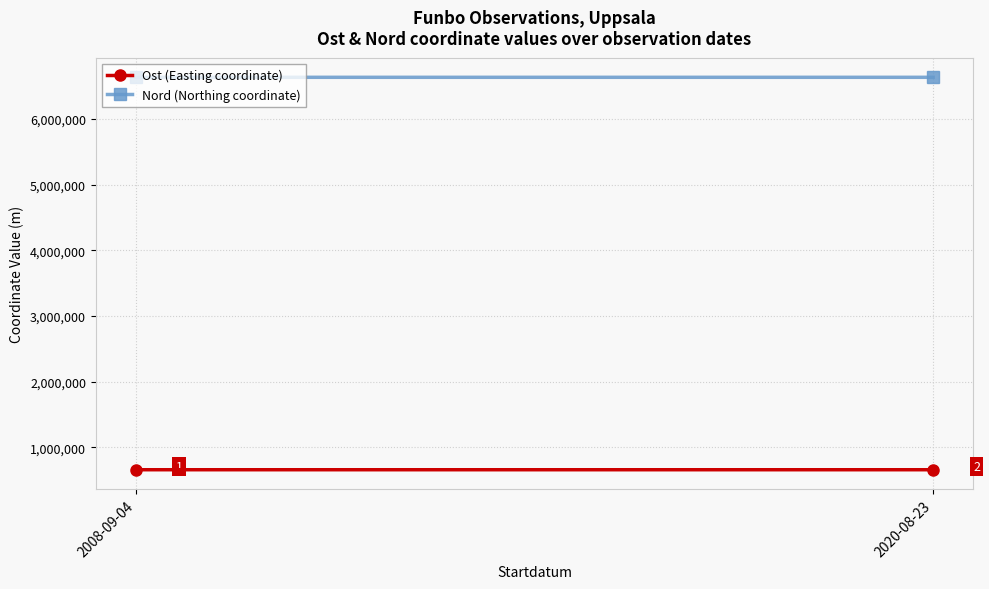

What is the total value across all series at 2020-08-23?

7297861.1